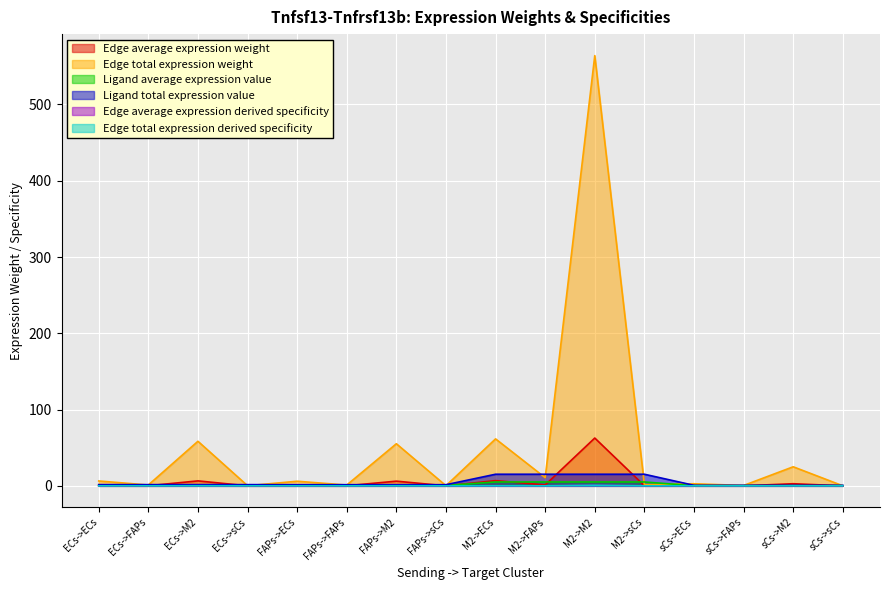

Where do Edge average expression weight and Ligand total expression value first cross each other?

ECs->ECs and ECs->FAPs